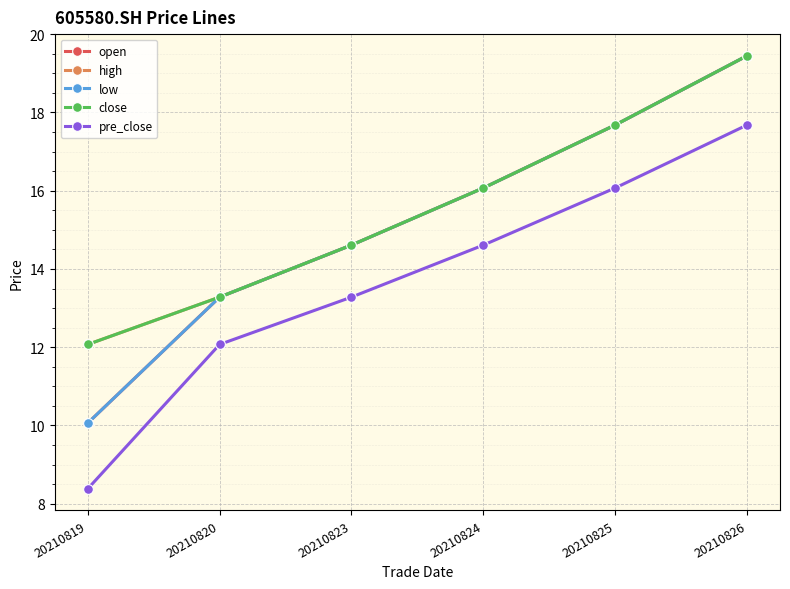

True or false: open and pre_close cross at least once.

False